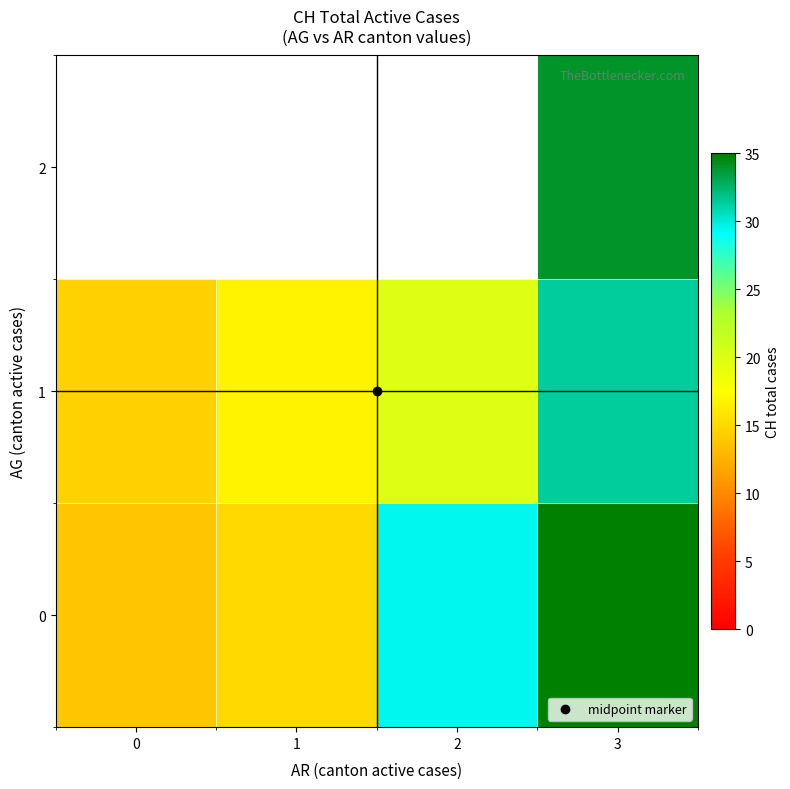

Rank the series at 2 from highest to lowest value.

0, 1, 2